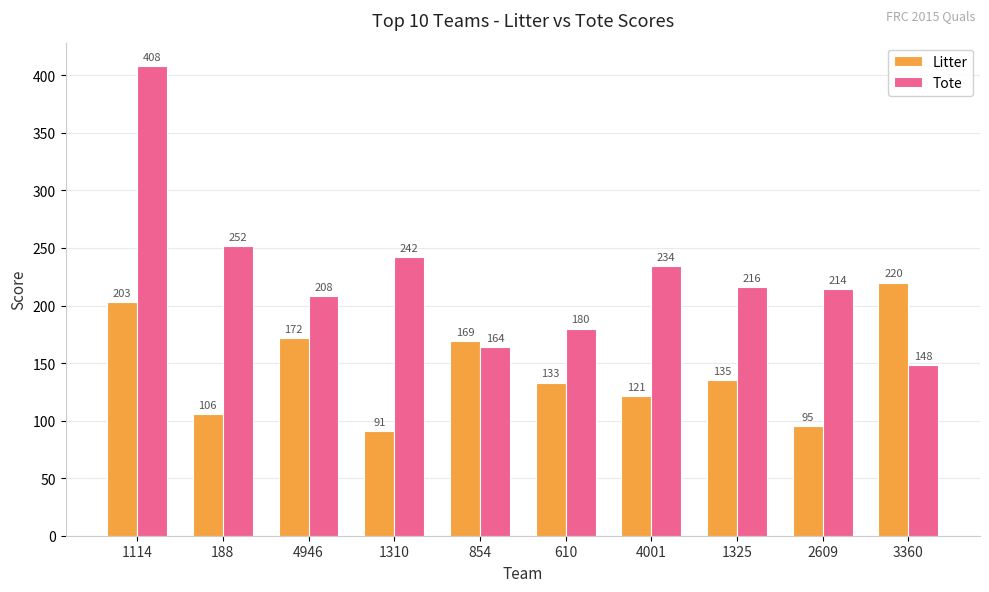

List the labels in order of Tote value, largest first.

1114, 188, 1310, 4001, 1325, 2609, 4946, 610, 854, 3360